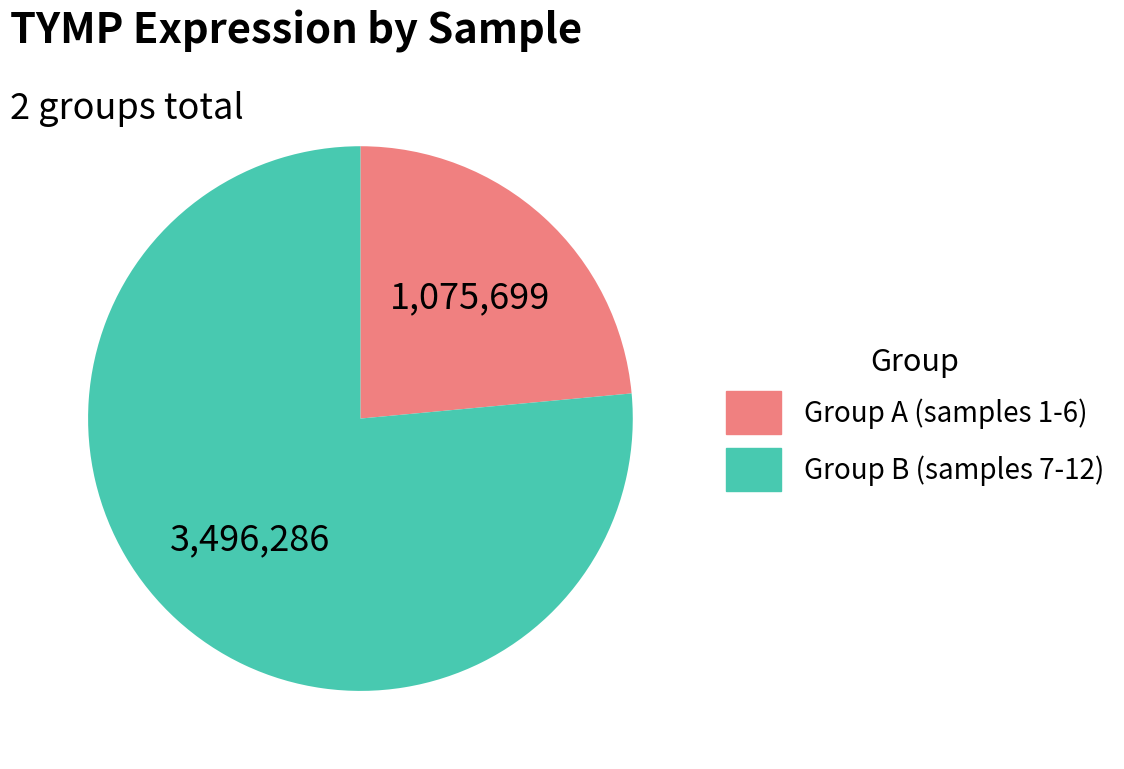

How many slices are in this pie chart?

2